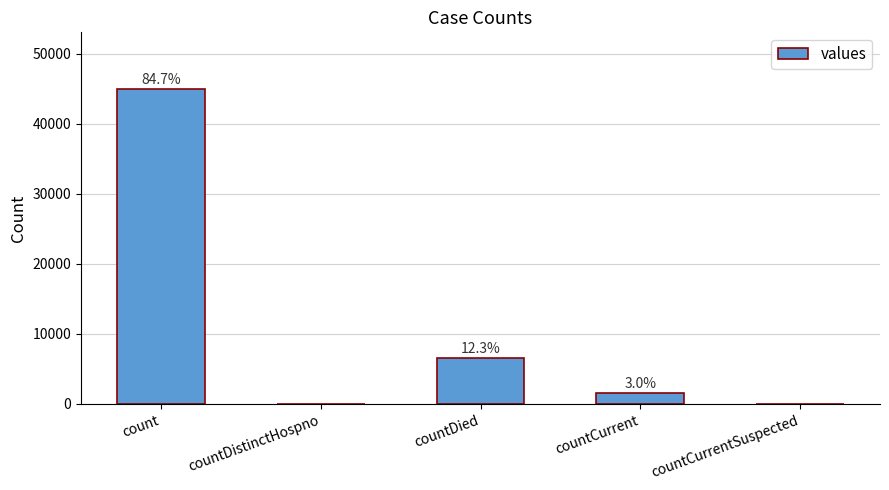

Are the bars horizontal?

No